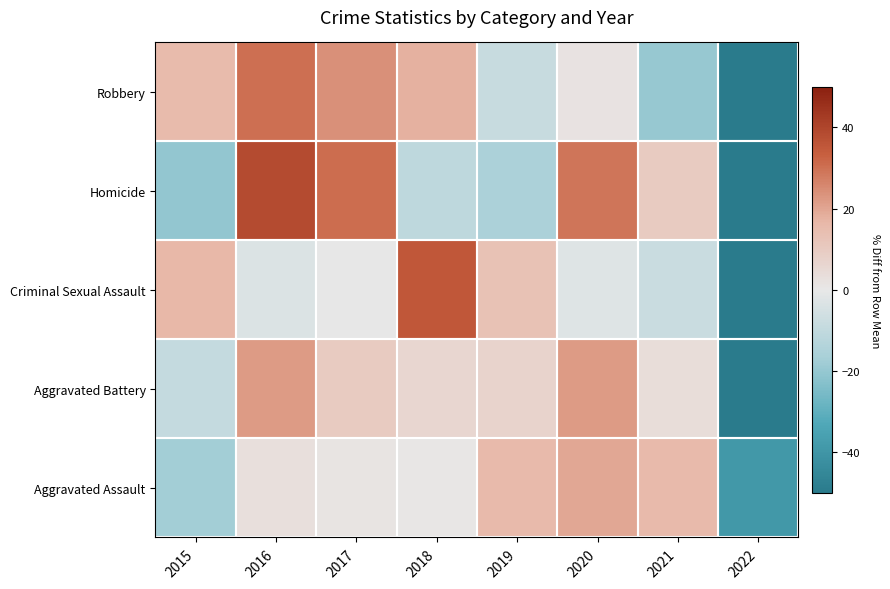

At 2017, list the series in order from smallest to largest.

Criminal Sexual Assault, Aggravated Assault, Aggravated Battery, Robbery, Homicide